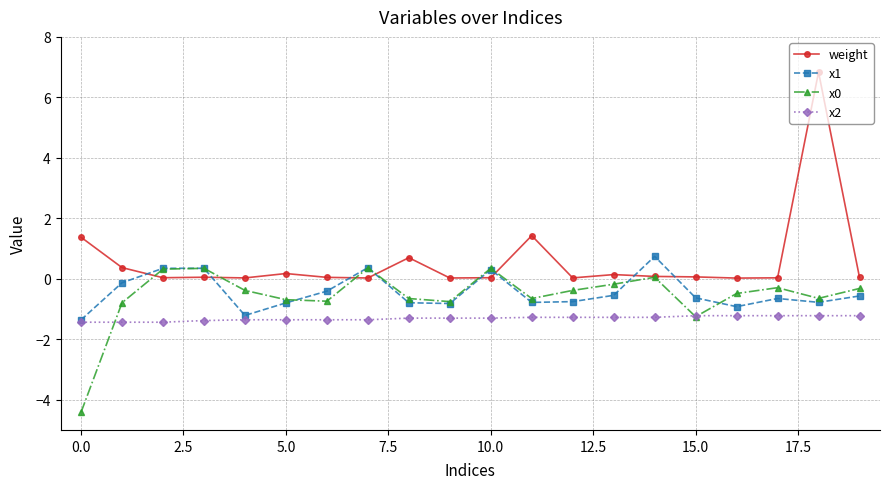

How many times do x1 and weight cross each other?

8